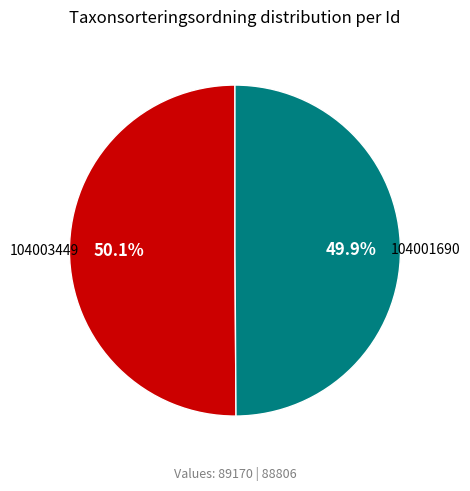

To the nearest percent, what portion does 104003449 represent?

50%